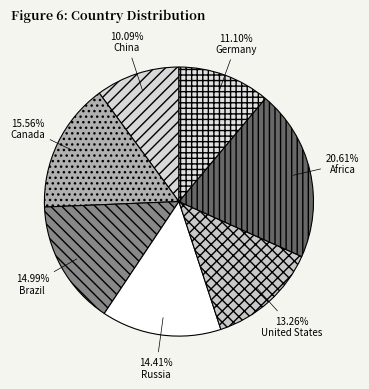

What is the largest slice in the pie chart?

Africa